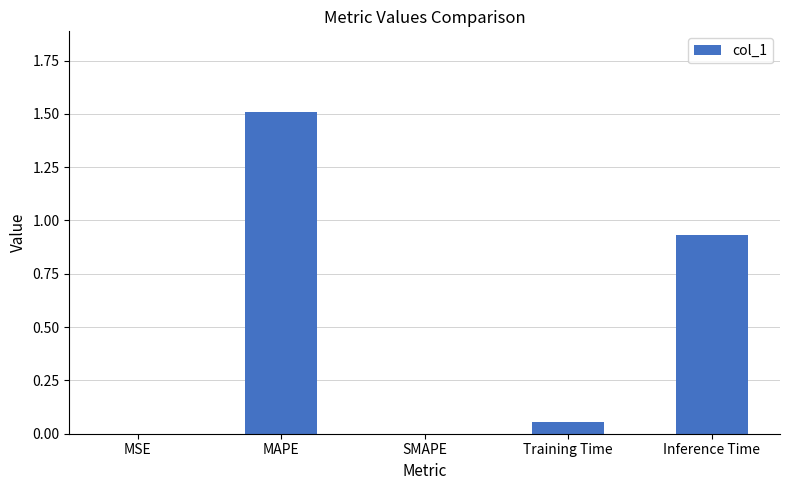

Which has a higher value, Inference Time or SMAPE?

Inference Time